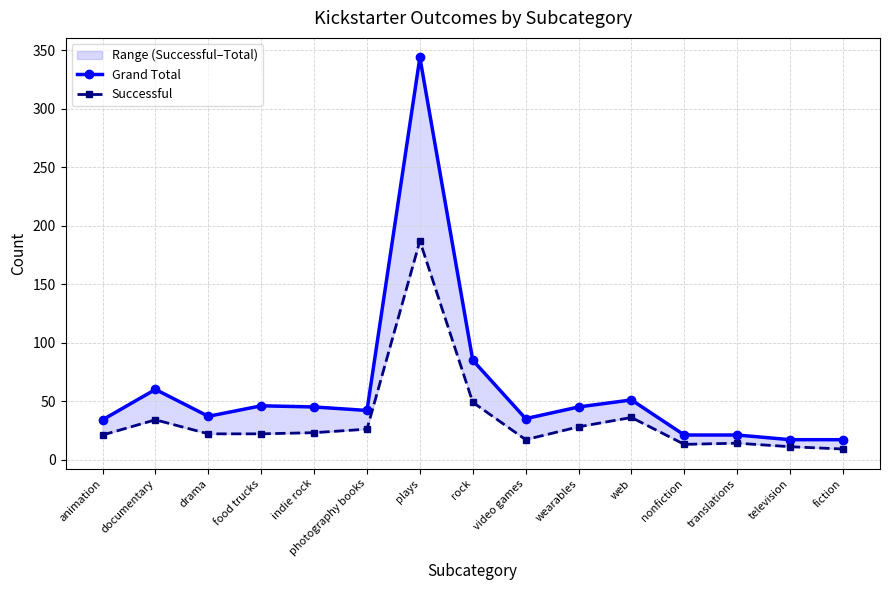

At how many categories does at least one series exceed 185?

1